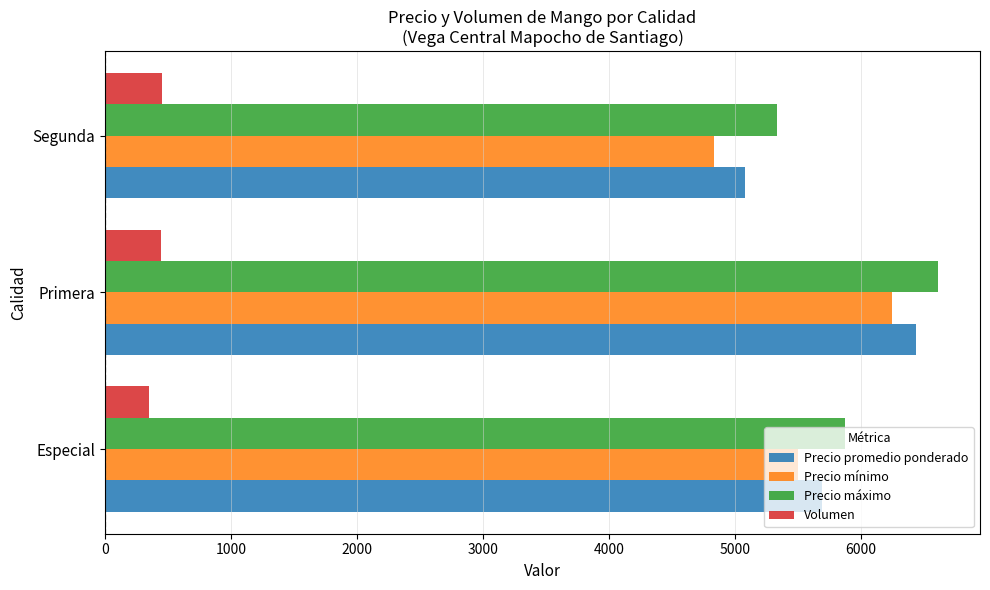

The value of Volumen at Especial is 349. True or false?

True